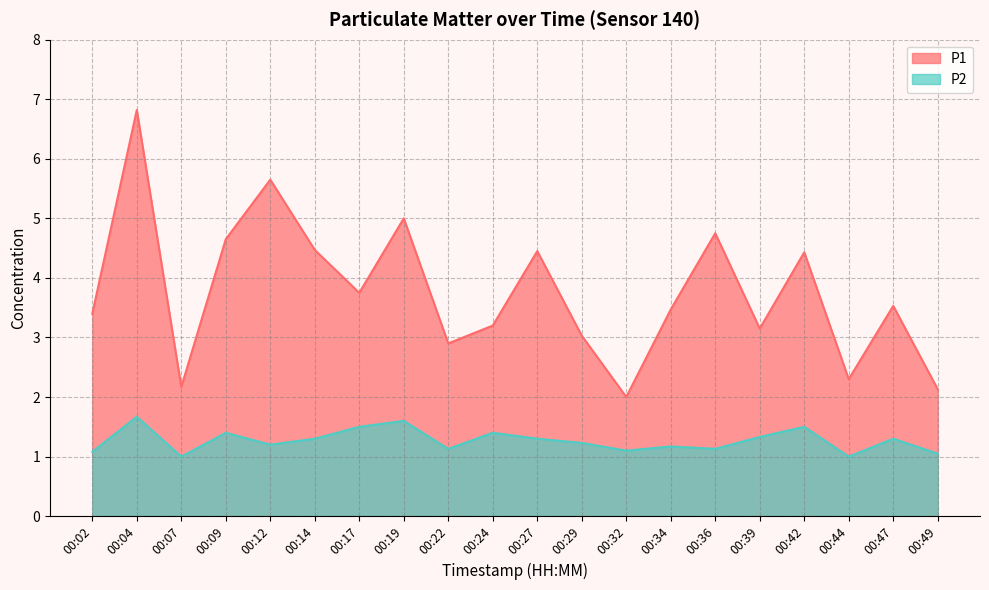

Which series has the largest total across all categories?

P1